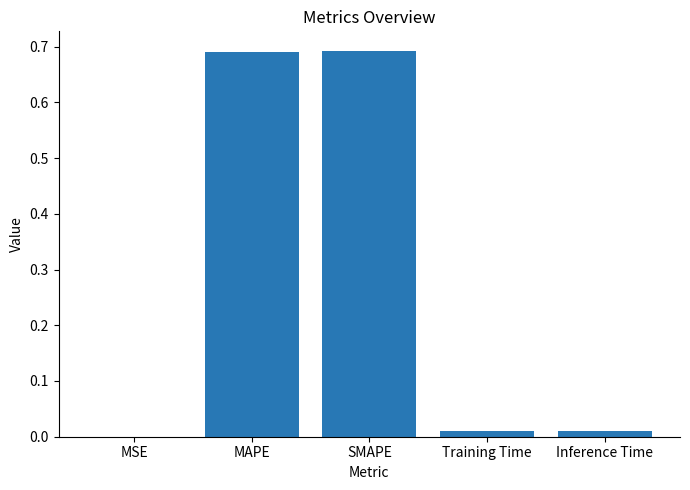

Where is the data nearest to the value 0?

MSE